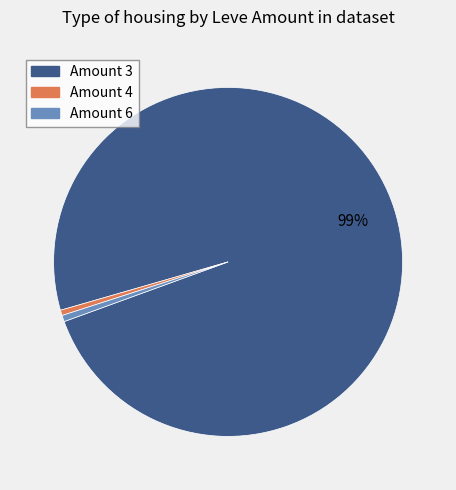

To the nearest percent, what is the average slice percentage?

33%